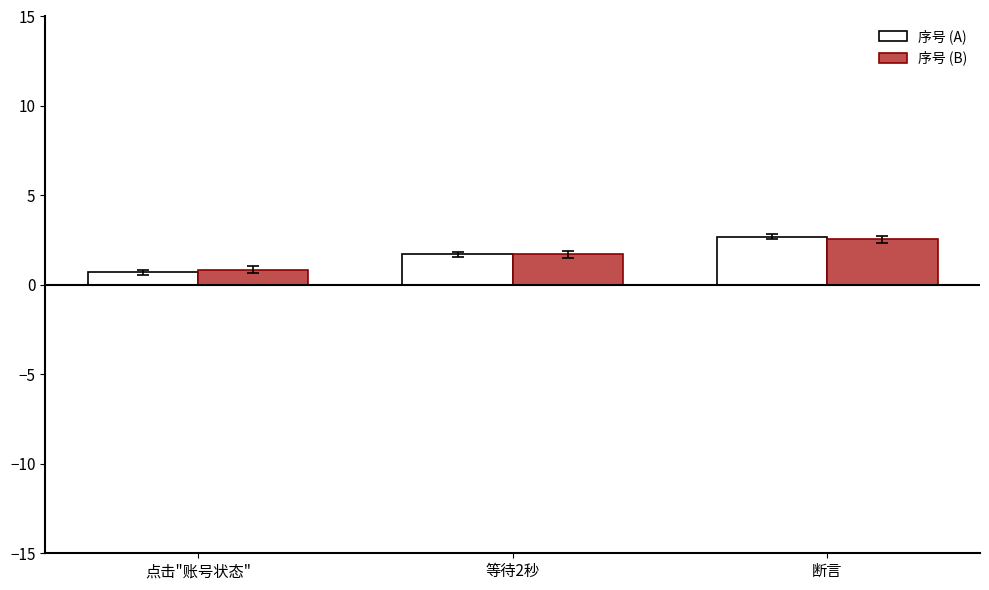

Rank the categories by 序号 (A) value from highest to lowest.

断言, 等待2秒, 点击"账号状态"